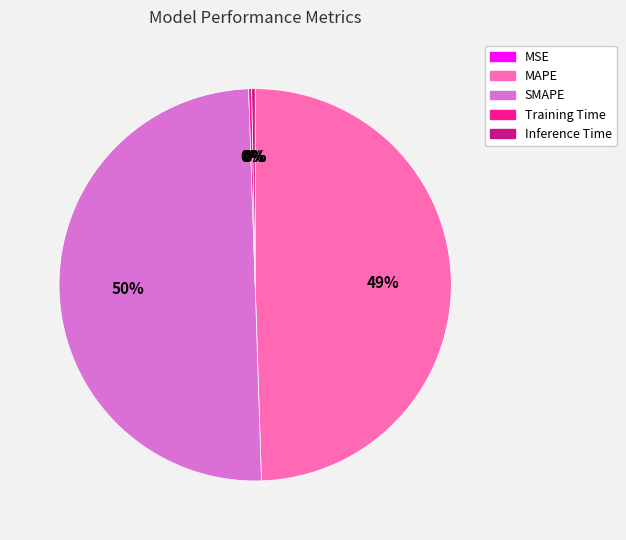

Does MAPE represent more than half of the total?

No